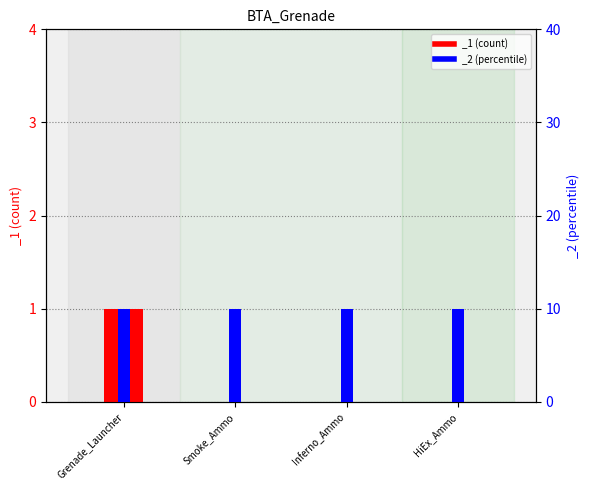

Is it true that the value at Grenade_Launcher is 0?

False